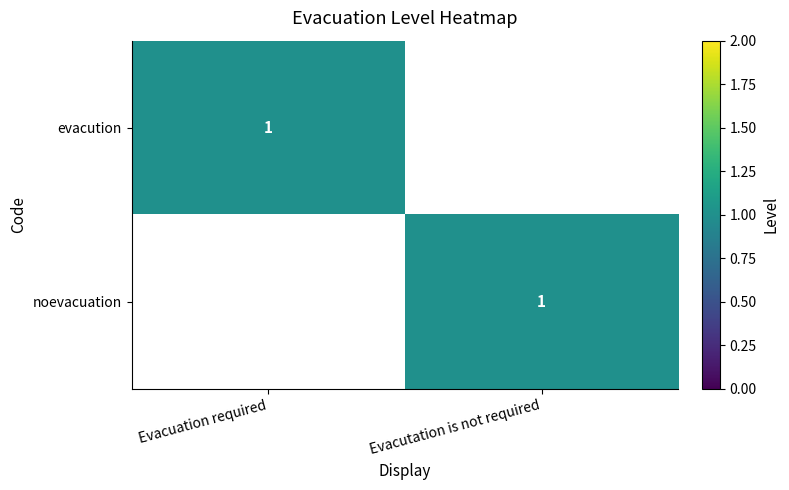

The value of evacution at Evacuation required is 1. True or false?

True